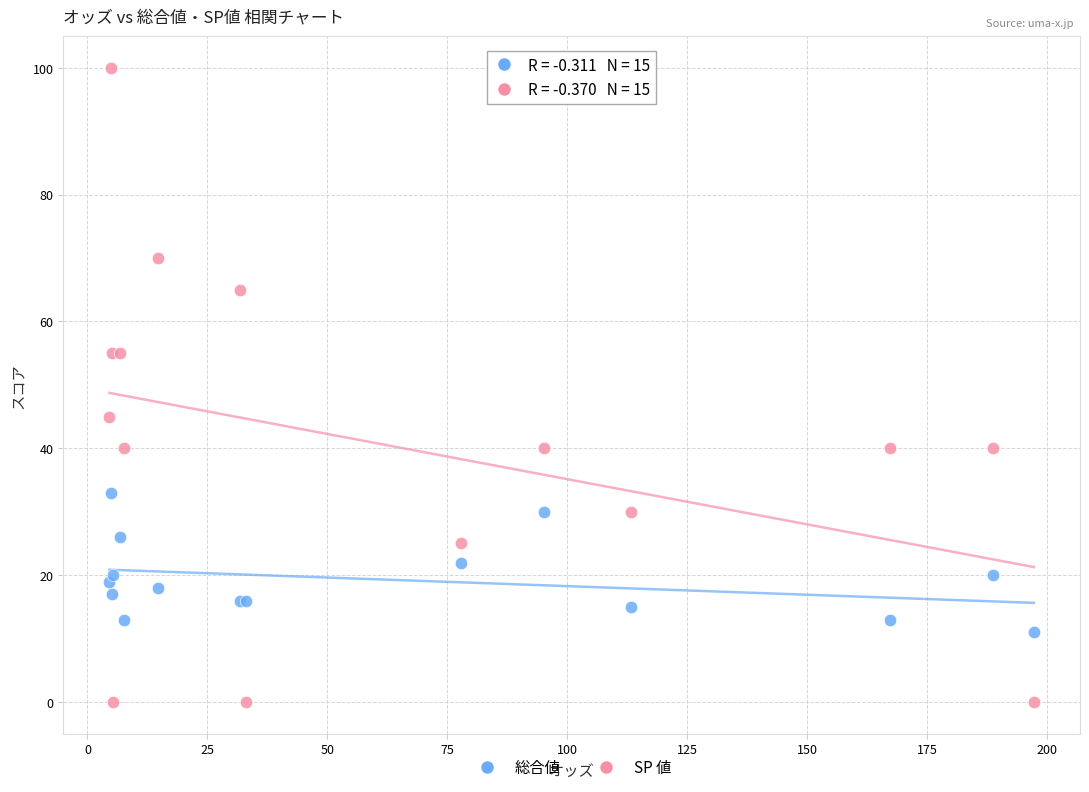

Which series contains the lowest Y value?

SP 値